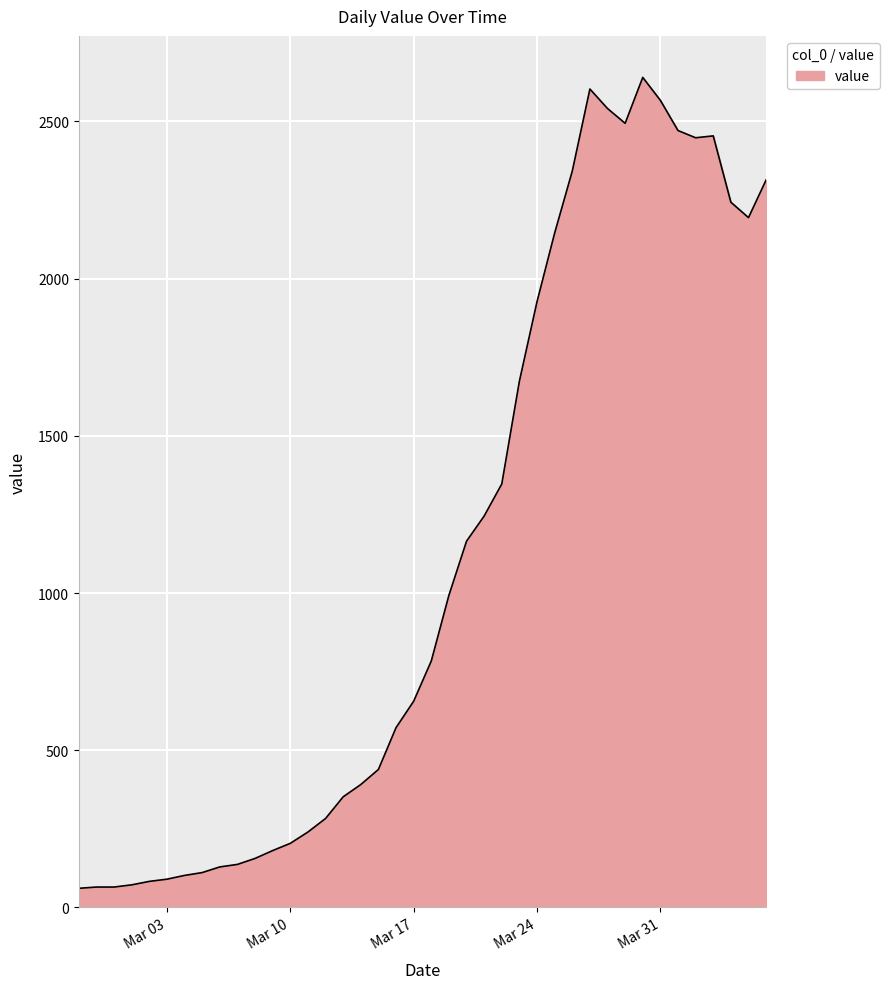

What is the difference between the maximum and minimum values?

2579